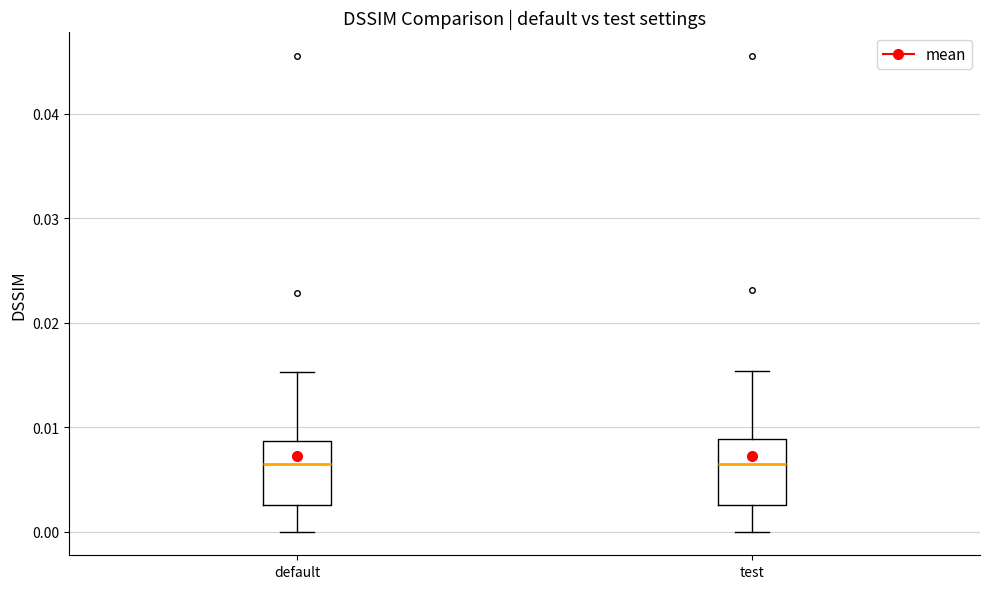

Reading left to right, read every box against the y-axis: the position of its median line, the range the box covers, and the ends of its whiskers. The values are not printed on the chart, so give them approximately, as read against the axis.

default: median 0.006, box 0.003 to 0.009, whiskers 0.000 to 0.015
test: median 0.006, box 0.003 to 0.009, whiskers 0.000 to 0.015